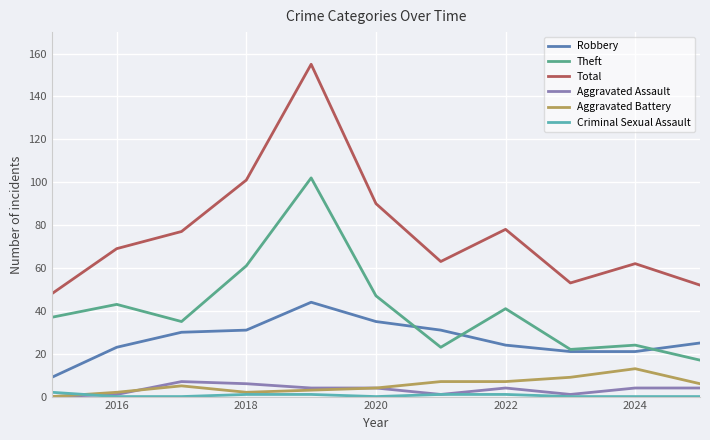

How many lines are shown in the chart?

6